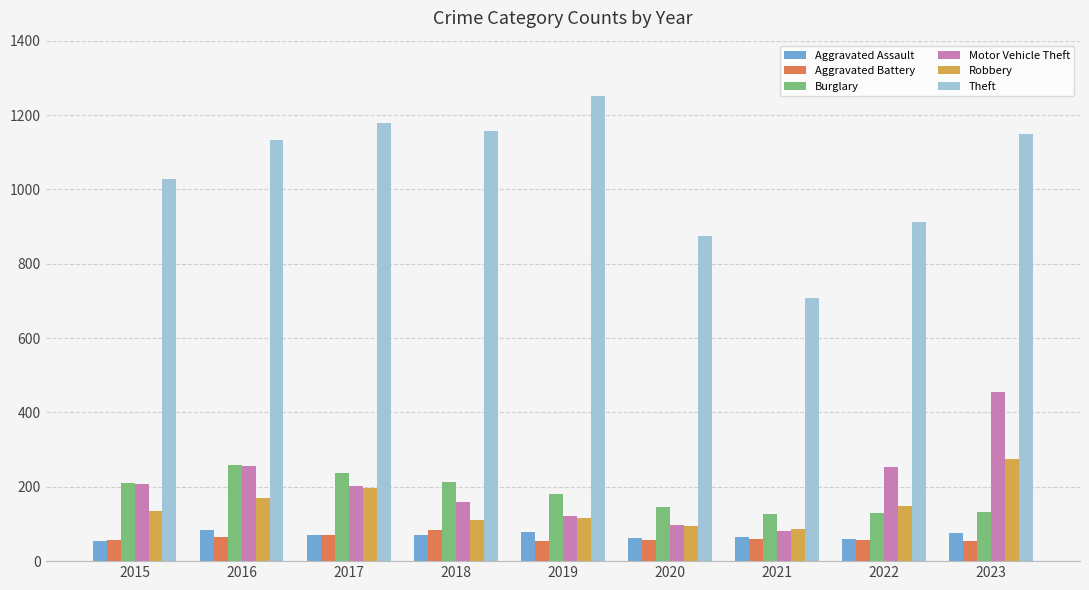

Which category has the lowest value in the Motor Vehicle Theft series?

2021